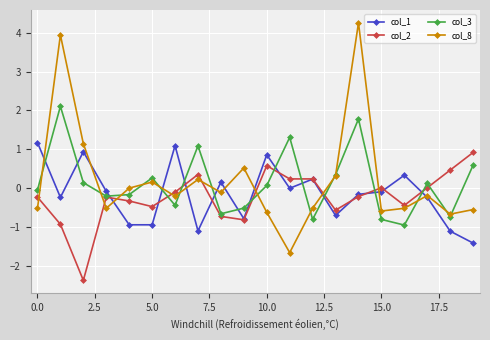

What is the value of the col_3 point at the 6th from the left?

0.3